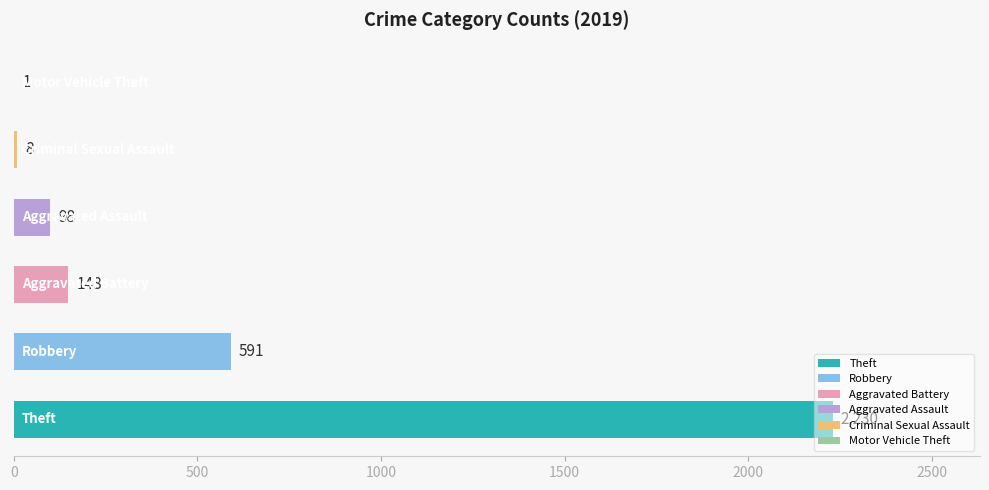

What is the greatest value displayed?

2230